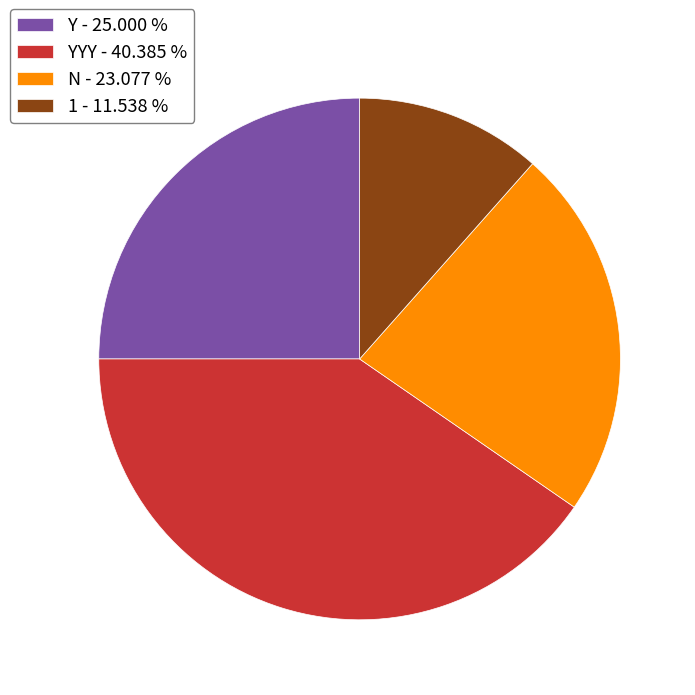

Rank the categories by value from highest to lowest.

YYY - 40.385 %, Y - 25.000 %, N - 23.077 %, 1 - 11.538 %